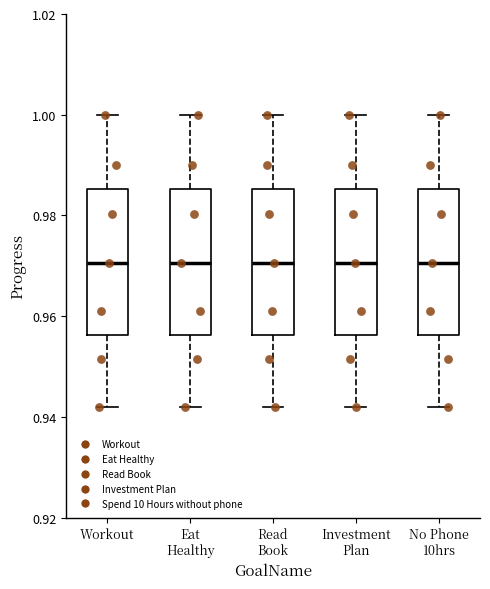

Where is the upper edge of the box for No Phone 10hrs on the y-axis? The values are not printed on the chart, so give them approximately, as read against the axis.

0.986